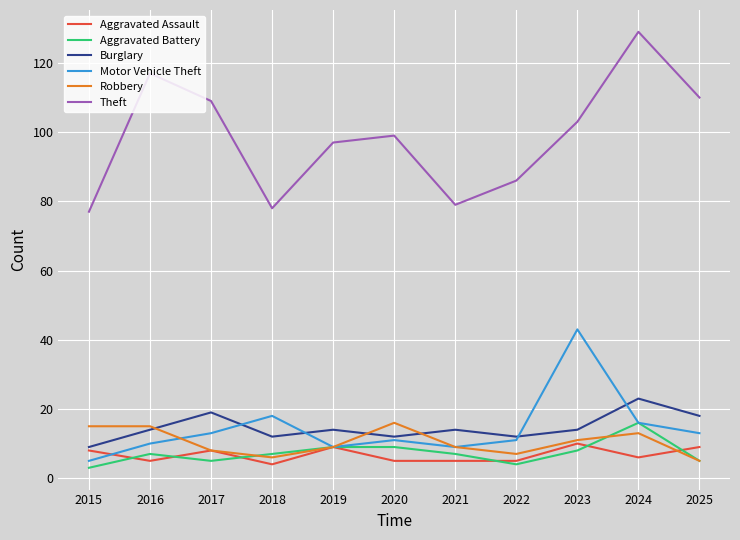

Which series ends up on top after the final intersection of Aggravated Assault and Robbery?

Aggravated Assault